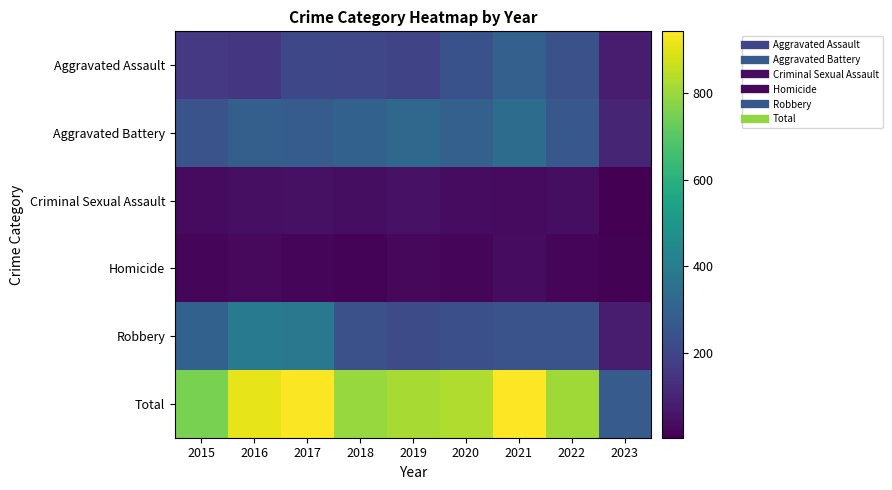

Which series changed the most between 2017 and 2023?

Total